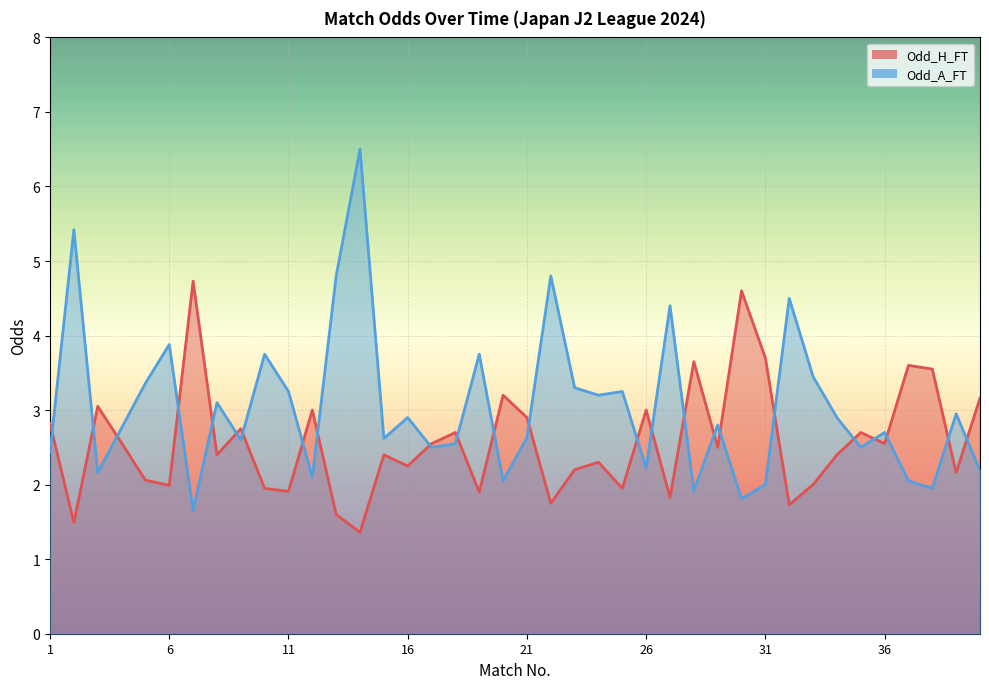

Between 24 and 37, which series saw the biggest shift?

Odd_H_FT